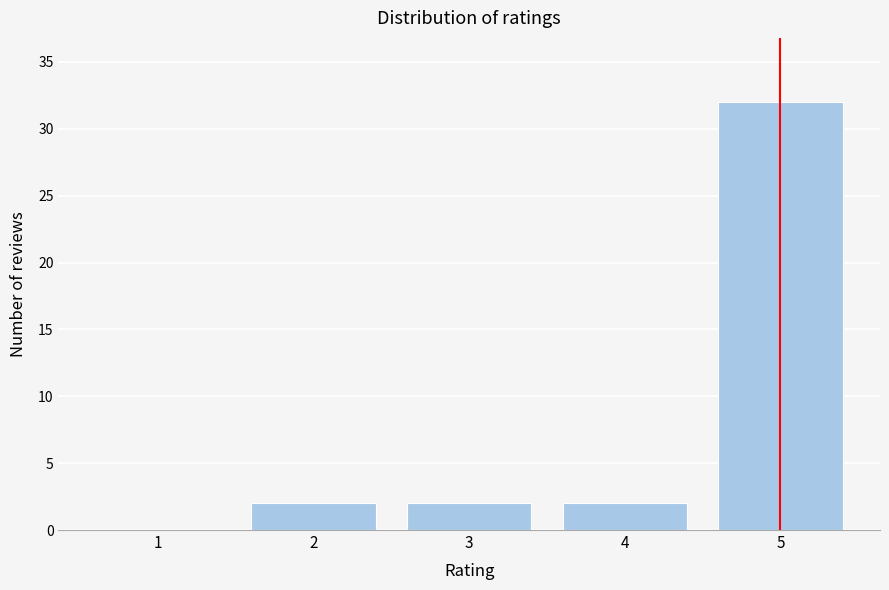

Reading right to left, extract all data points from this chart.

5=32	4=2	3=2	2=2	1=0